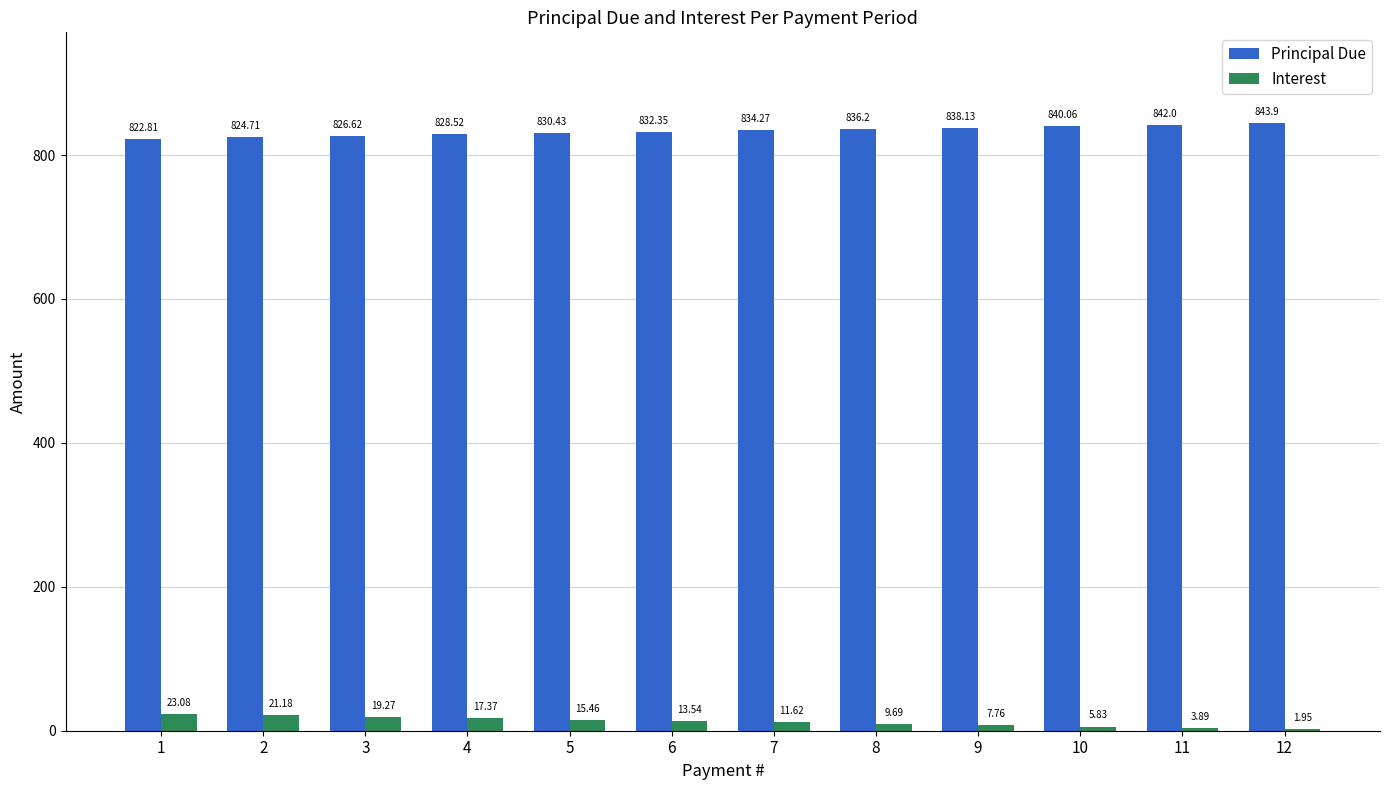

What is the total value across all series at 5?

845.9